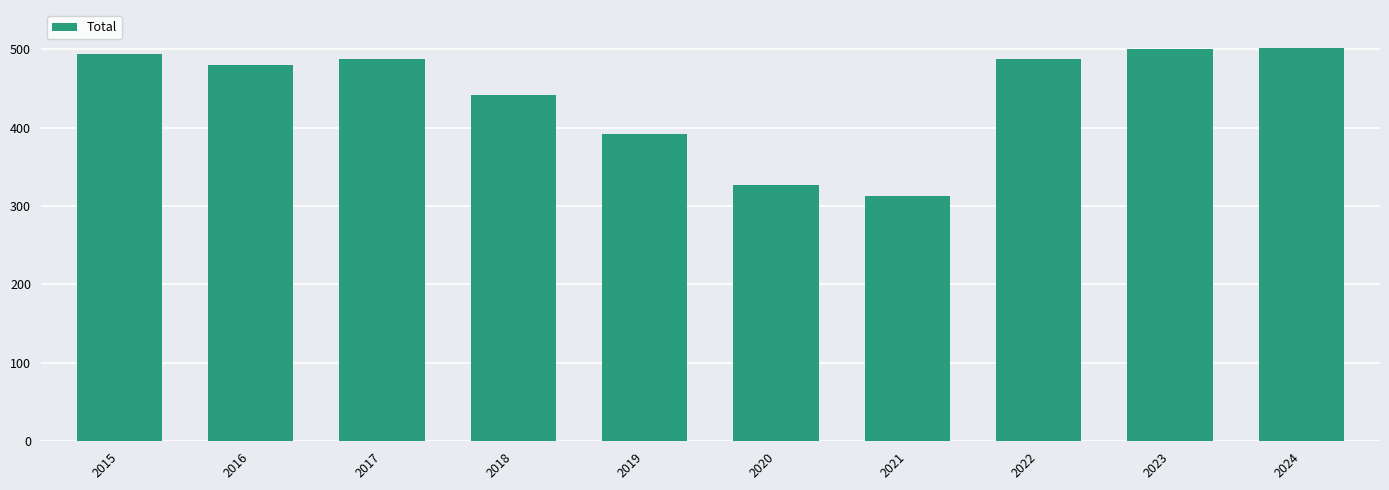

What is the difference between the second highest and second lowest values?

173